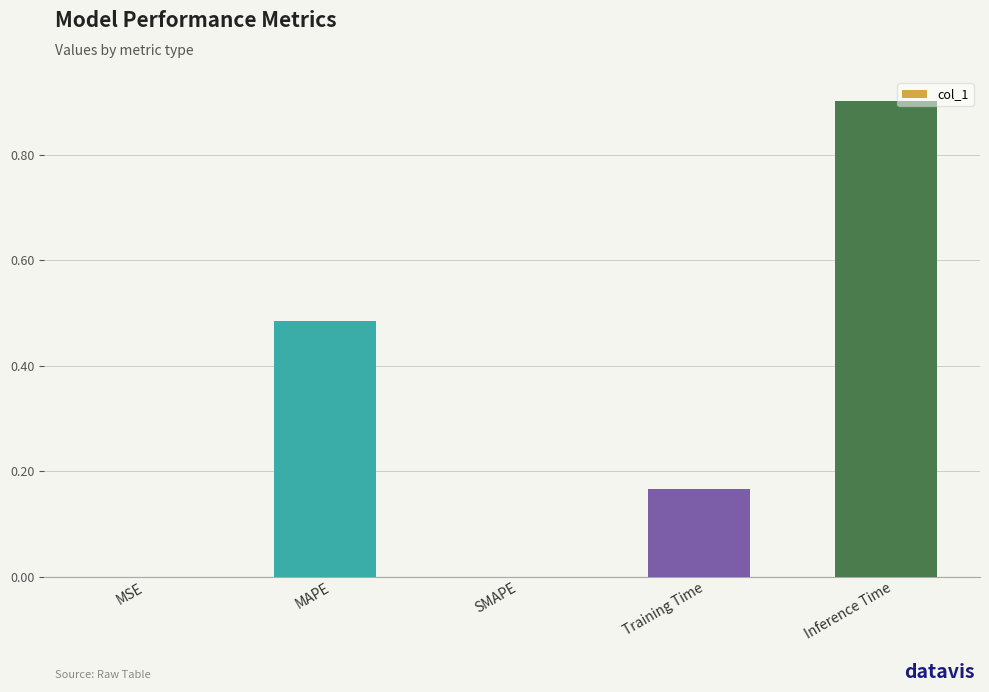

At which category does the chart reach its peak across all series?

Inference Time